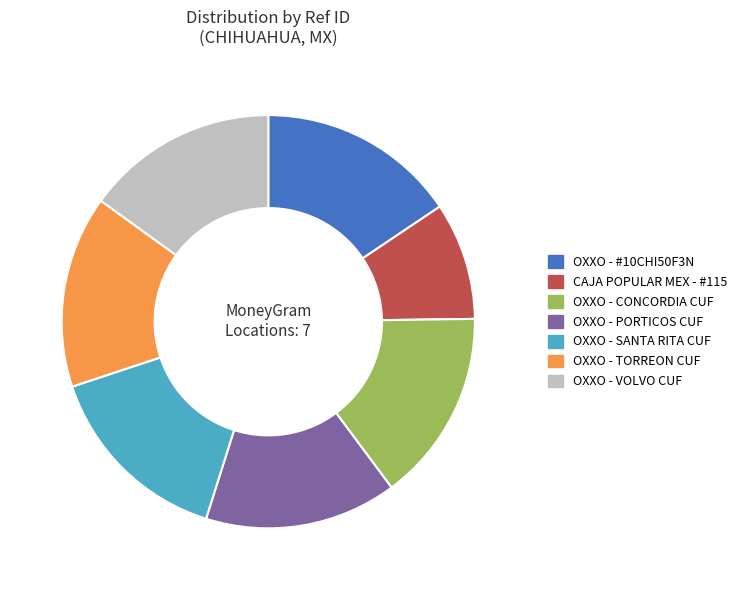

Which category has the biggest portion of the pie?

OXXO - #10CHI50F3N